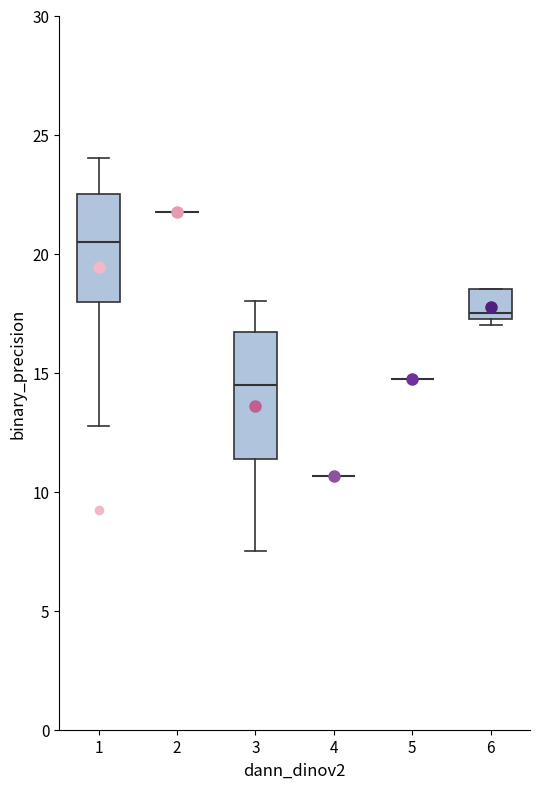

Reading left to right, read every box against the y-axis: the position of its median line, the range the box covers, and the ends of its whiskers. The values are not printed on the chart, so give them approximately, as read against the axis.

1: median 20.5, box 18.0 to 22.5, whiskers 13.0 to 24.0
2: box collapsed to a line at 22.0, whiskers 22.0 to 22.0
3: median 14.5, box 11.5 to 16.5, whiskers 7.5 to 18.0
4: box collapsed to a line at 10.5, whiskers 10.5 to 10.5
5: box collapsed to a line at 15.0, whiskers 15.0 to 15.0
6: median 17.5 (just above the box's lower edge), box 17.5 to 18.5, whiskers 17.0 to 18.5